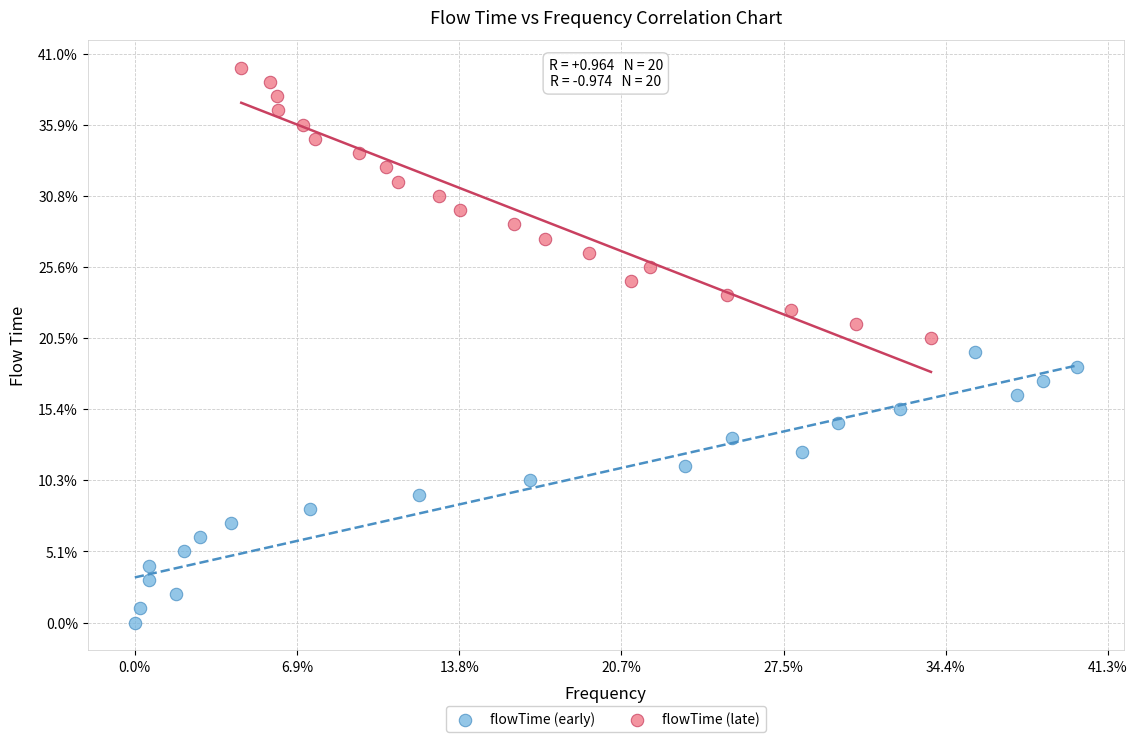

What are all the series names shown in the legend?

flowTime (early), flowTime (late)